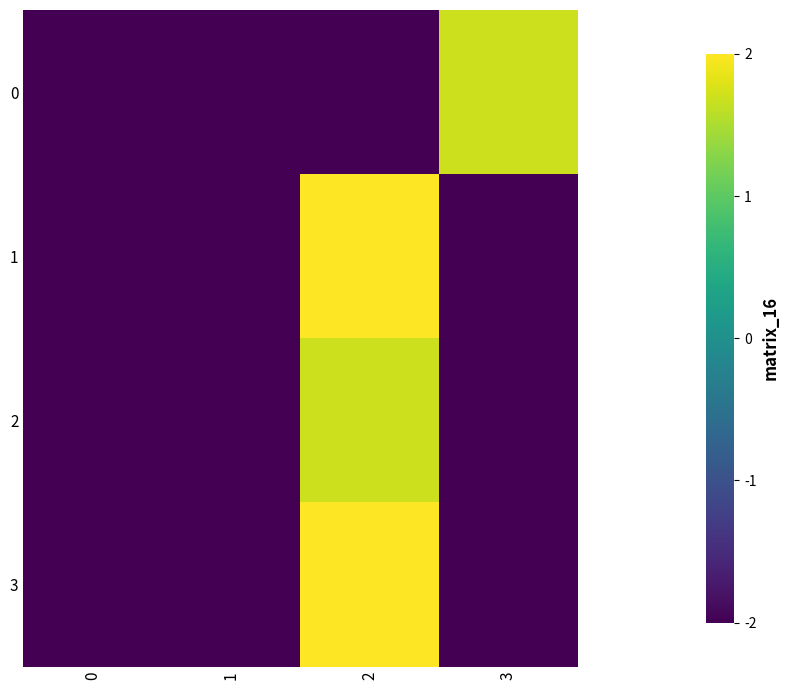

Which series has the largest total across all categories?

1